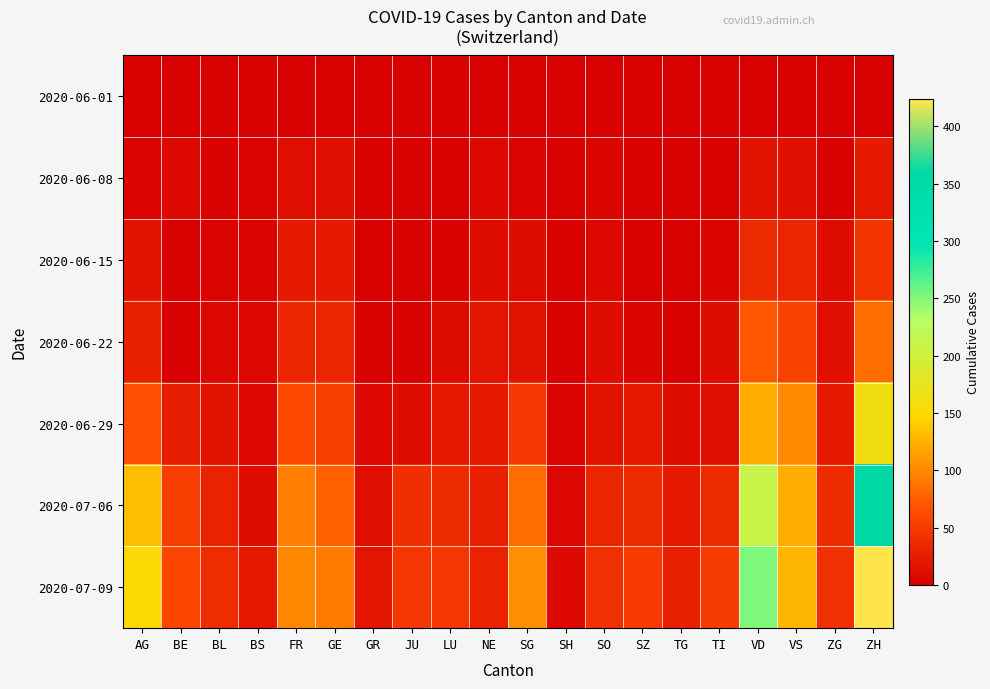

What is the greatest value displayed?

424